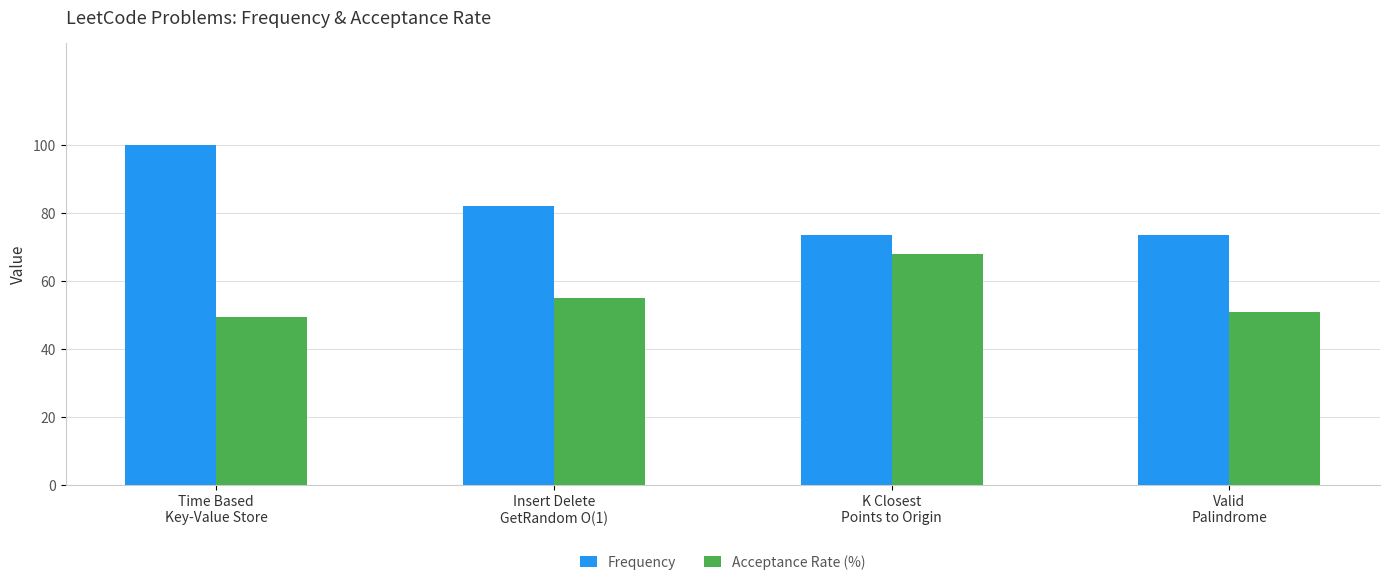

What is the total value across all series at Valid
Palindrome?

124.5